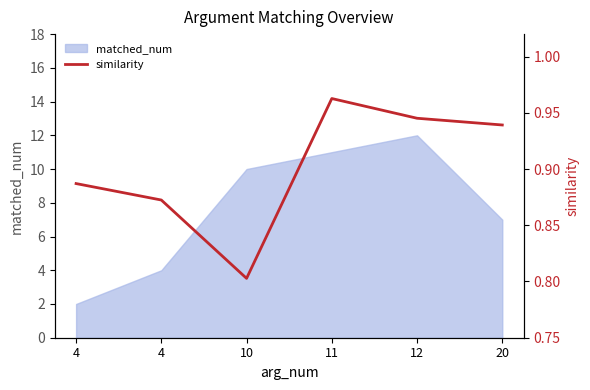

What is the change in value from 4 to 10?

-0.1